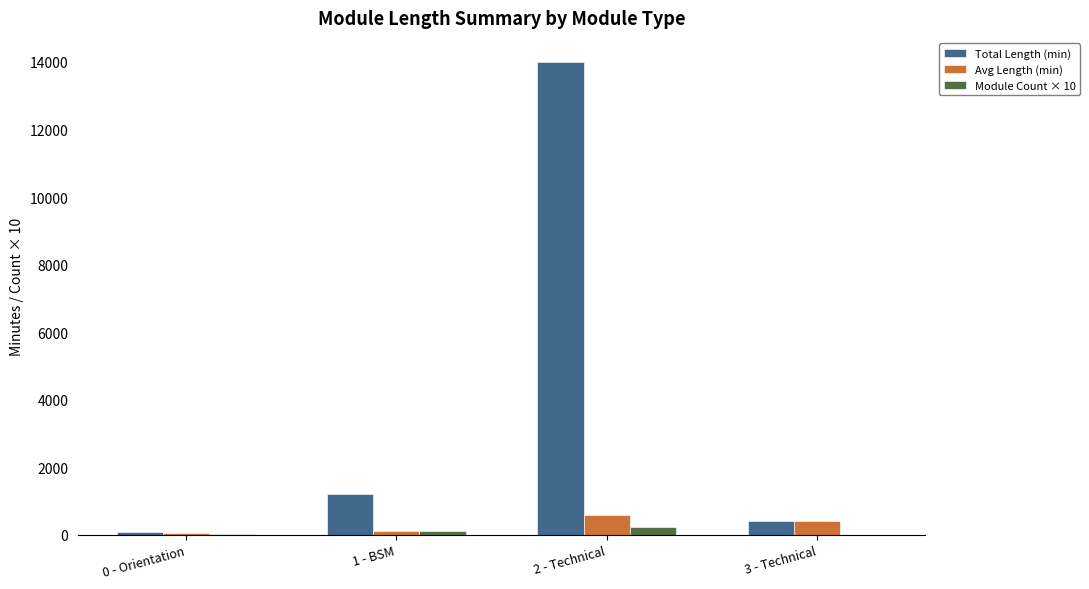

What is the highest value of the Total Length (min) series?

14010.0